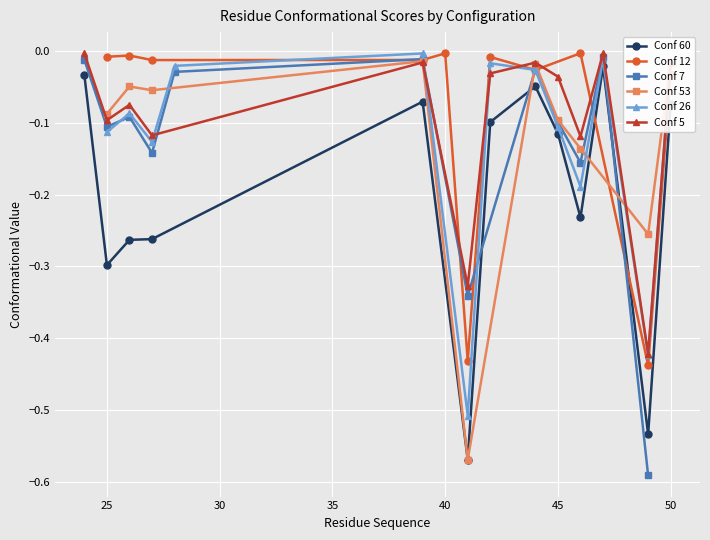

True or false: Conf 60 has more than 2 interior local peaks.

True